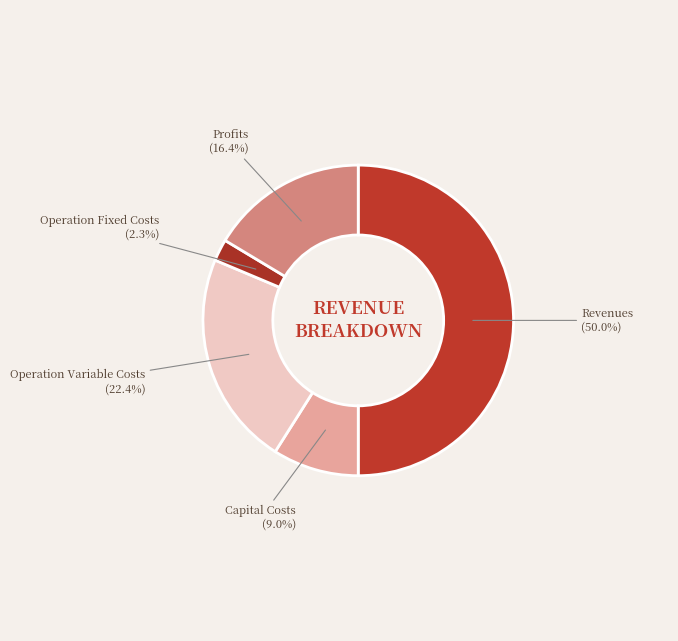

Which slice is the largest?

Total Revenues